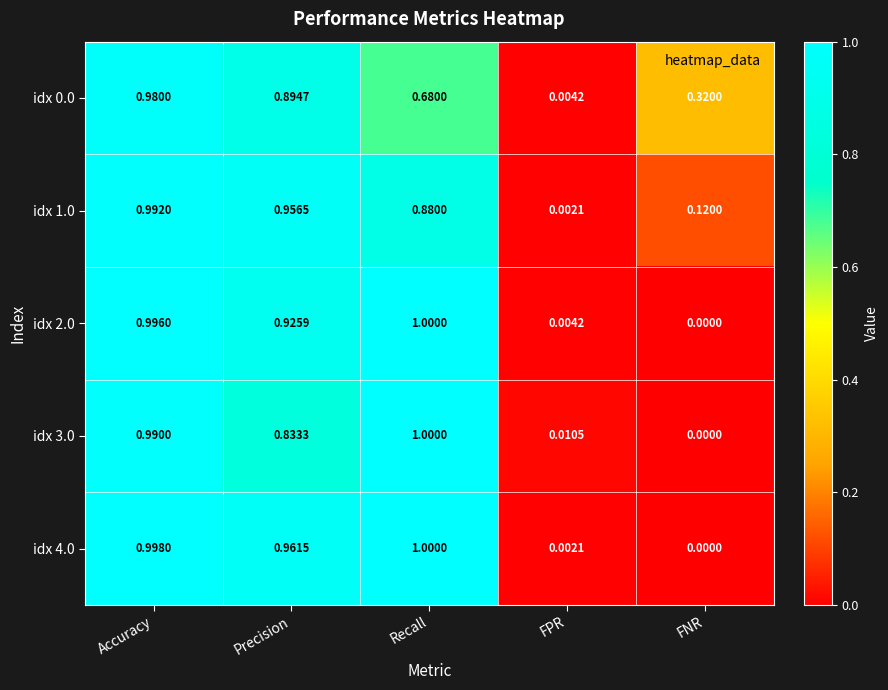

At how many categories does at least one series exceed 0?

5